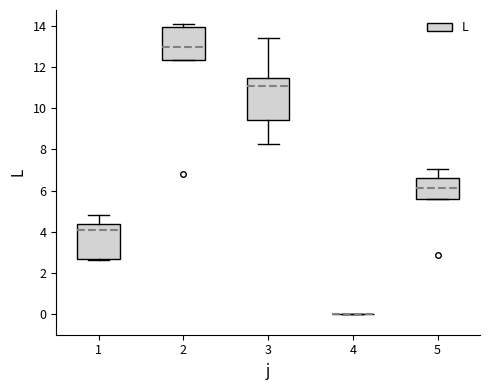

Reading left to right, transcribe this box plot: for each box, give where its median line is, the range the box spans, and where its two whiskers end, as read against the y-axis. The values are not printed on the chart, so give them approximately, as read against the axis.

1: median 4.0, box 2.6 to 4.4, whiskers 2.6 to 4.8
2: median 13.0, box 12.4 to 14.0, whiskers 12.4 to 14.0 (just above the box's upper edge)
3: median 11.0, box 9.4 to 11.4, whiskers 8.2 to 13.4
4: box collapsed to a line at 0.0, whiskers 0.0 to 0.0
5: median 6.2, box 5.6 to 6.6, whiskers 5.6 to 7.0